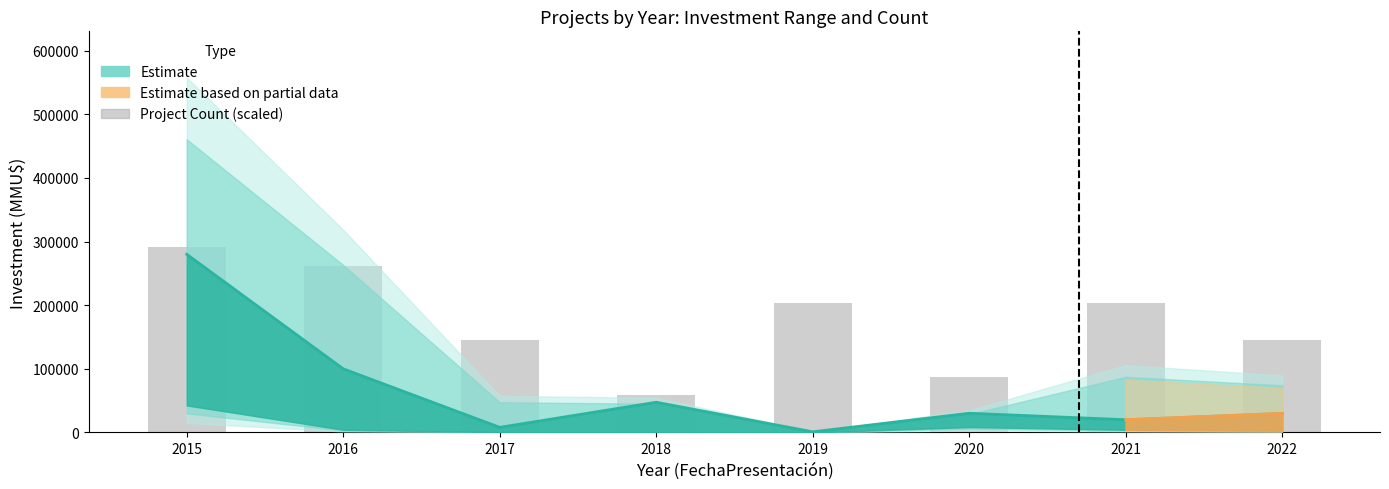

What is the sum of all values?

1396800